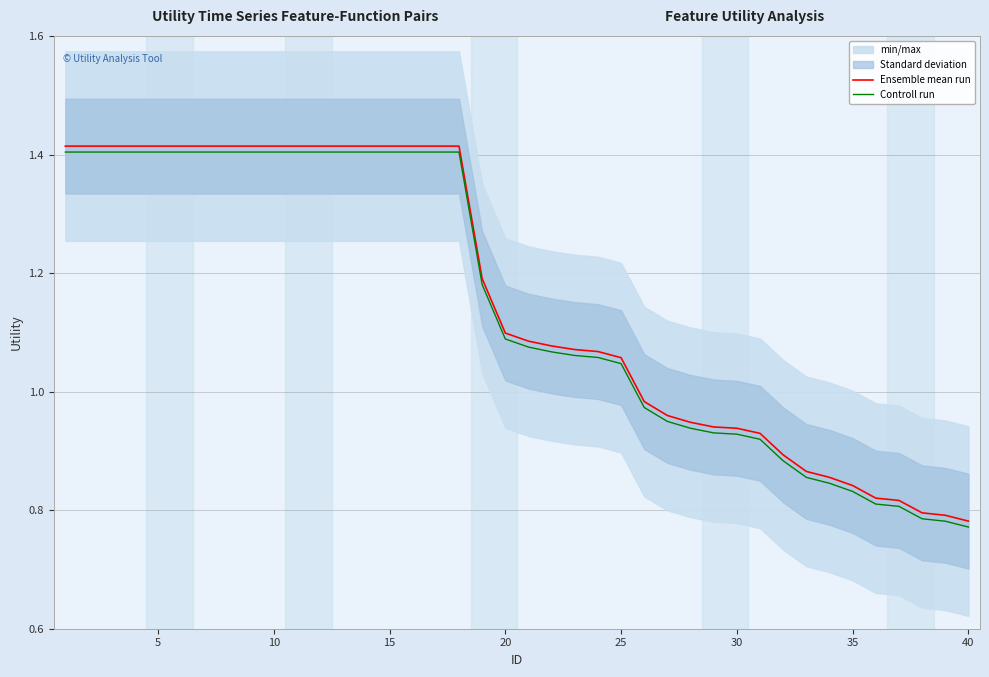

What is the difference between the maximum and minimum values in the Controll run series?

0.6